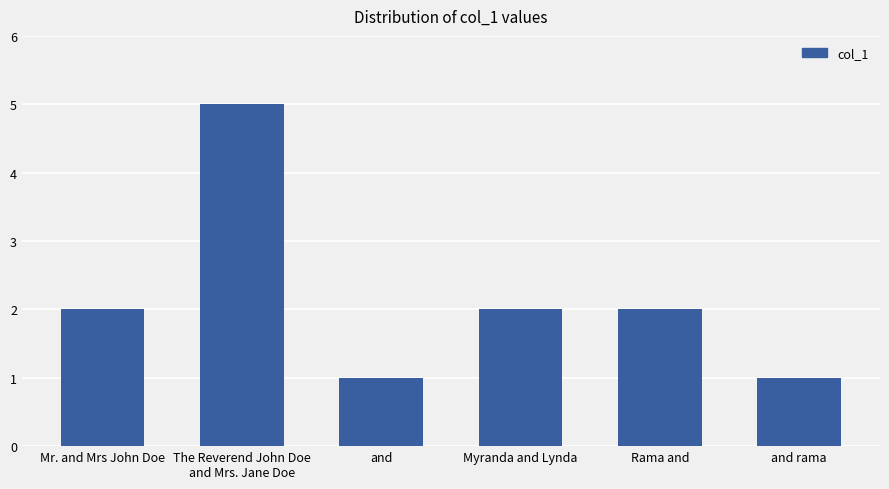

What is the ratio of the value at Rama and to the value at and rama?

2.0